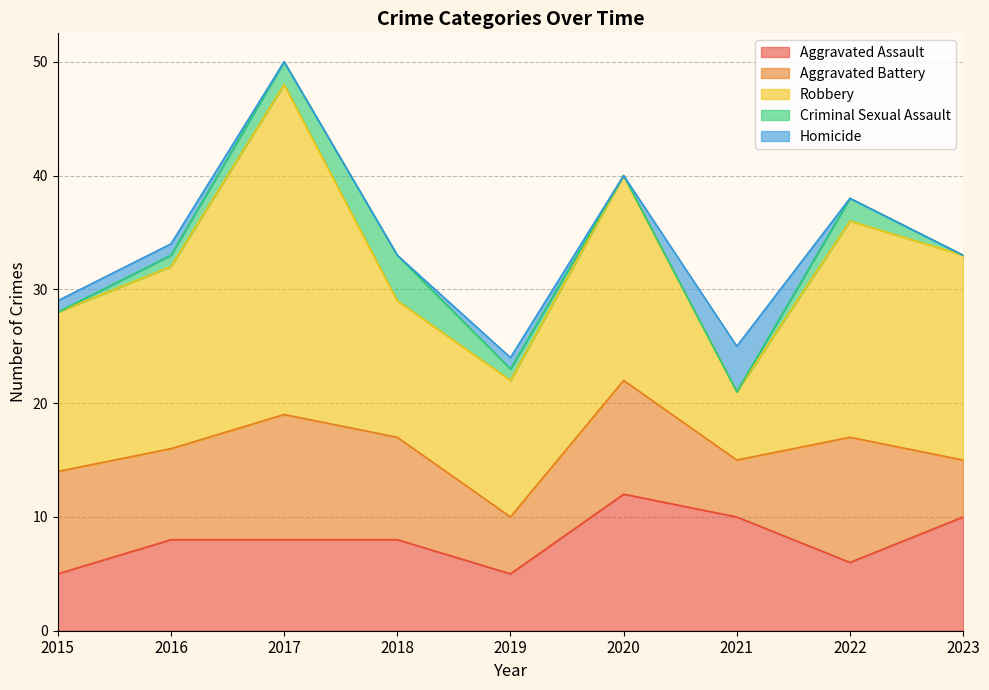

Is it true that Aggravated Assault equals 3 at 2021?

False